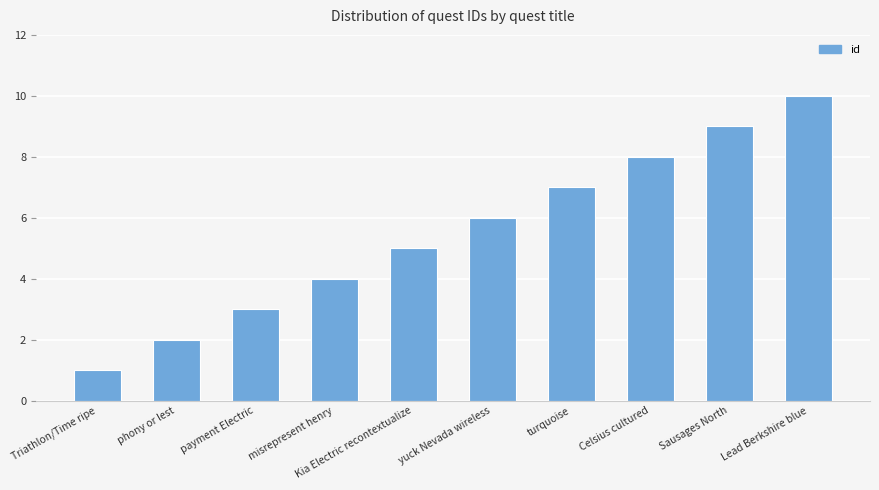

What is the sum of the values at misrepresent henry and payment Electric?

7